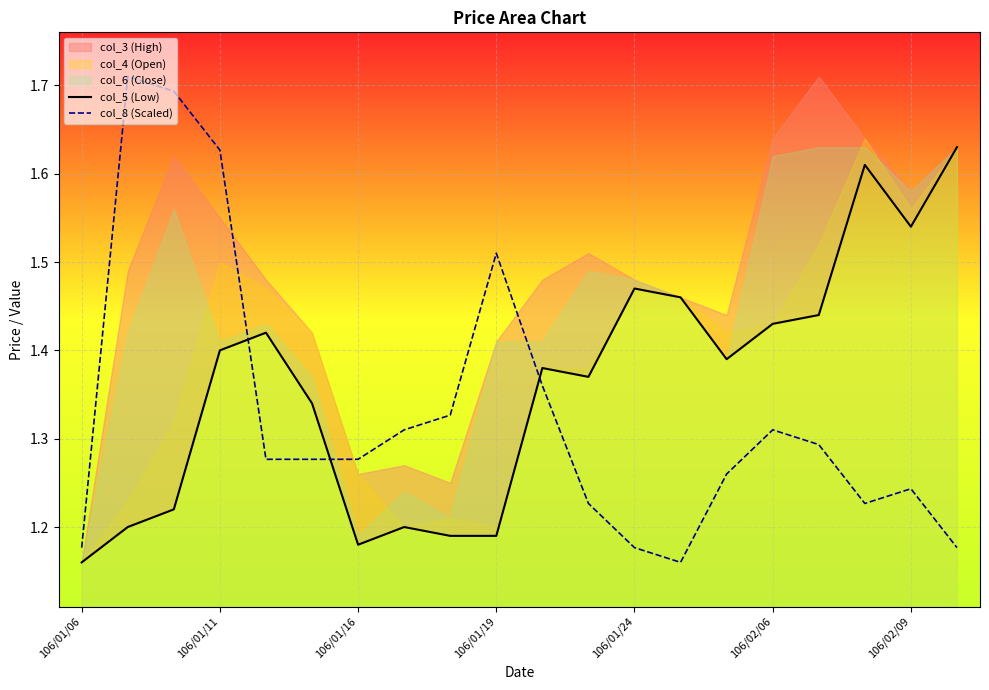

At which label is col_8 (Scaled) closest to 1?

13